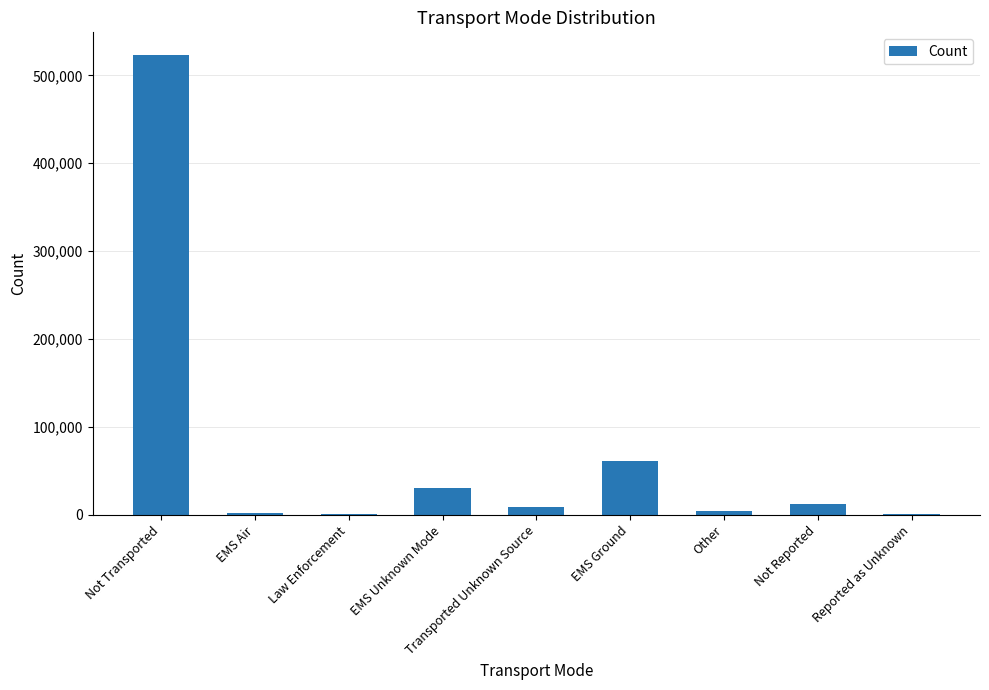

What is the sum of all values?

644274